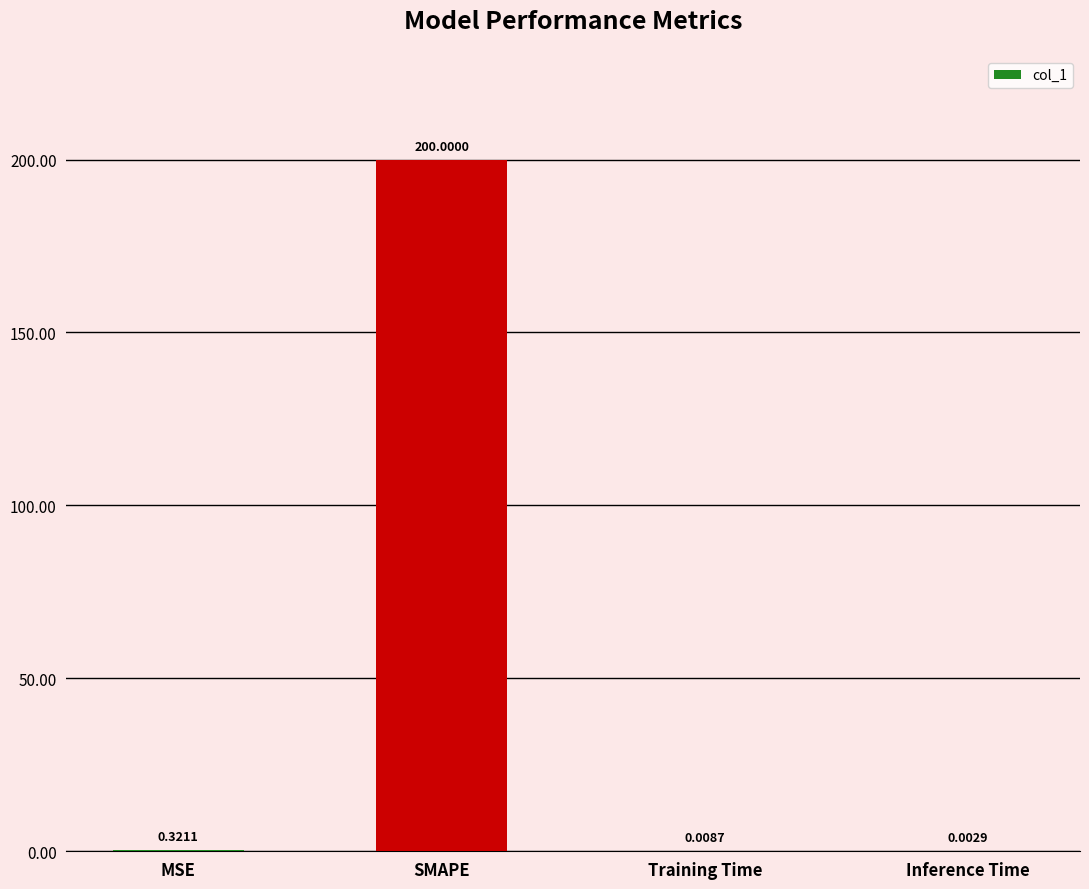

Between SMAPE and Inference Time, which is larger?

SMAPE